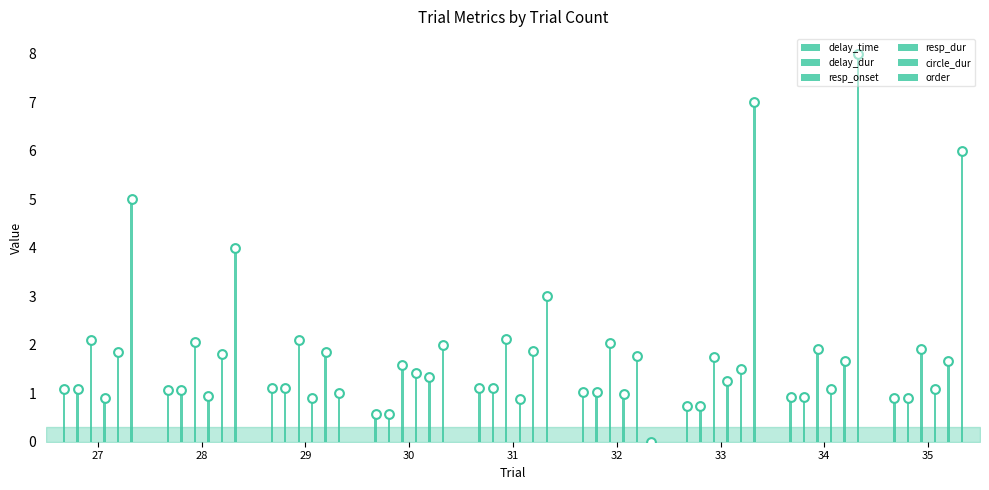

Which series reaches the minimum Y coordinate?

order